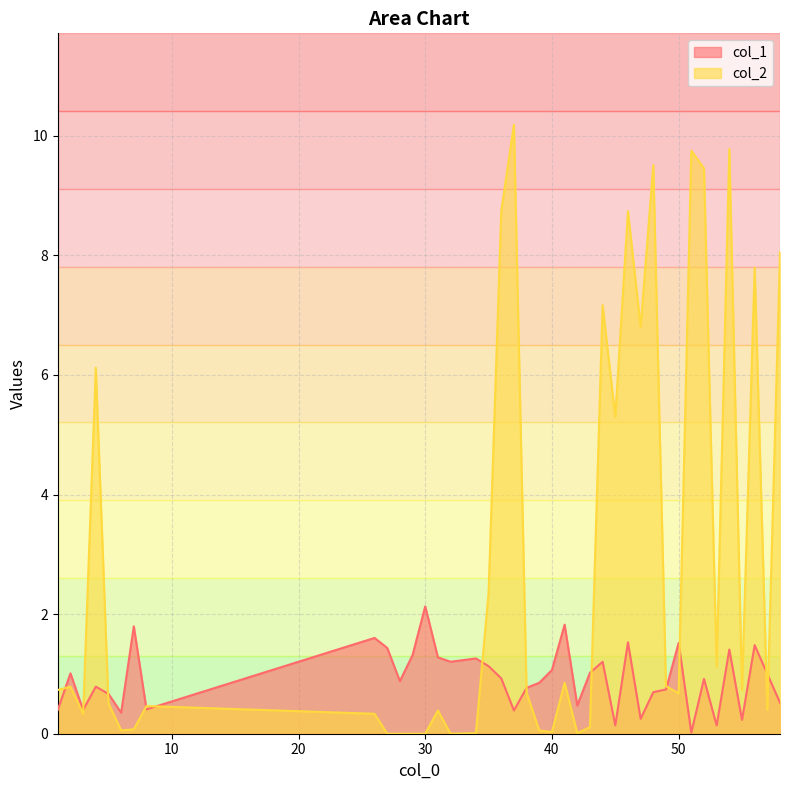

What is the difference between the col_2 values at 32 and 26?

0.3